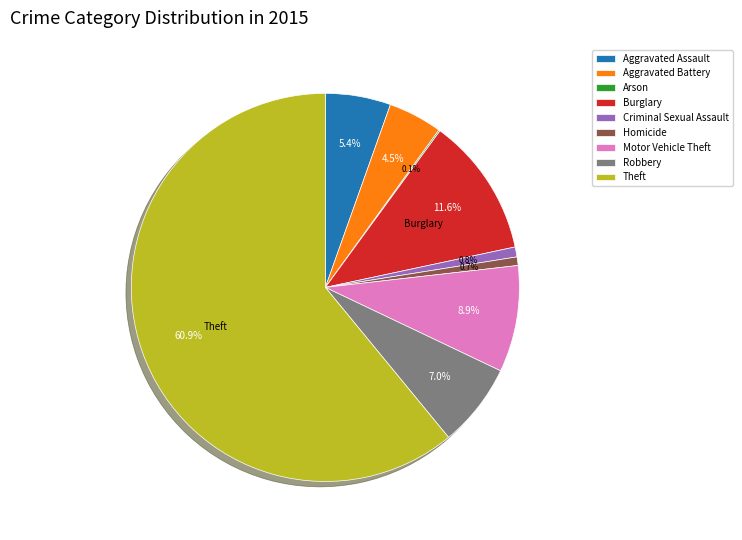

What is the largest slice in the pie chart?

Theft